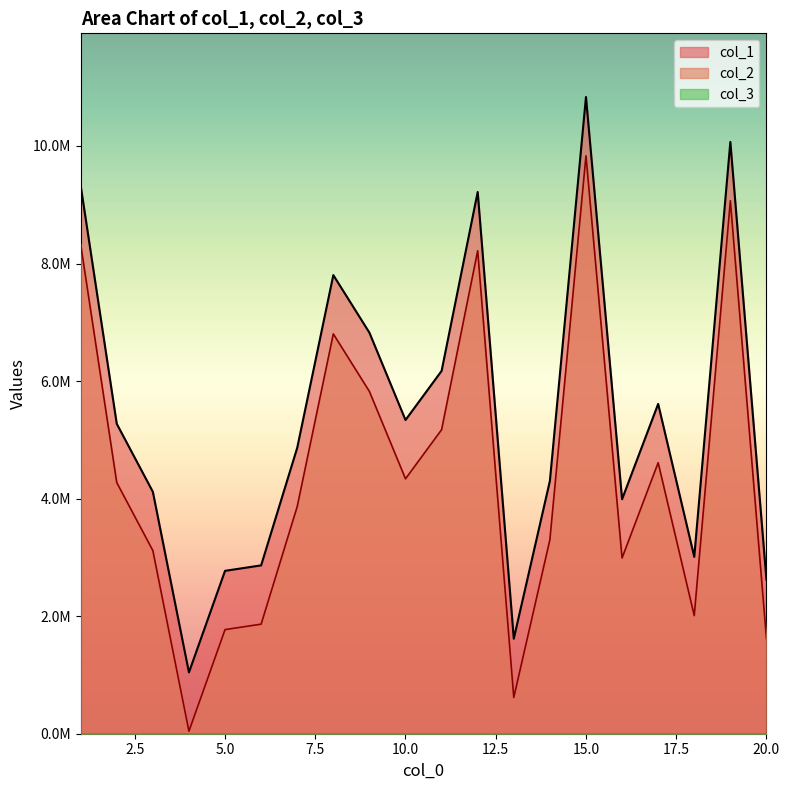

Which category has the highest value across all series?

15